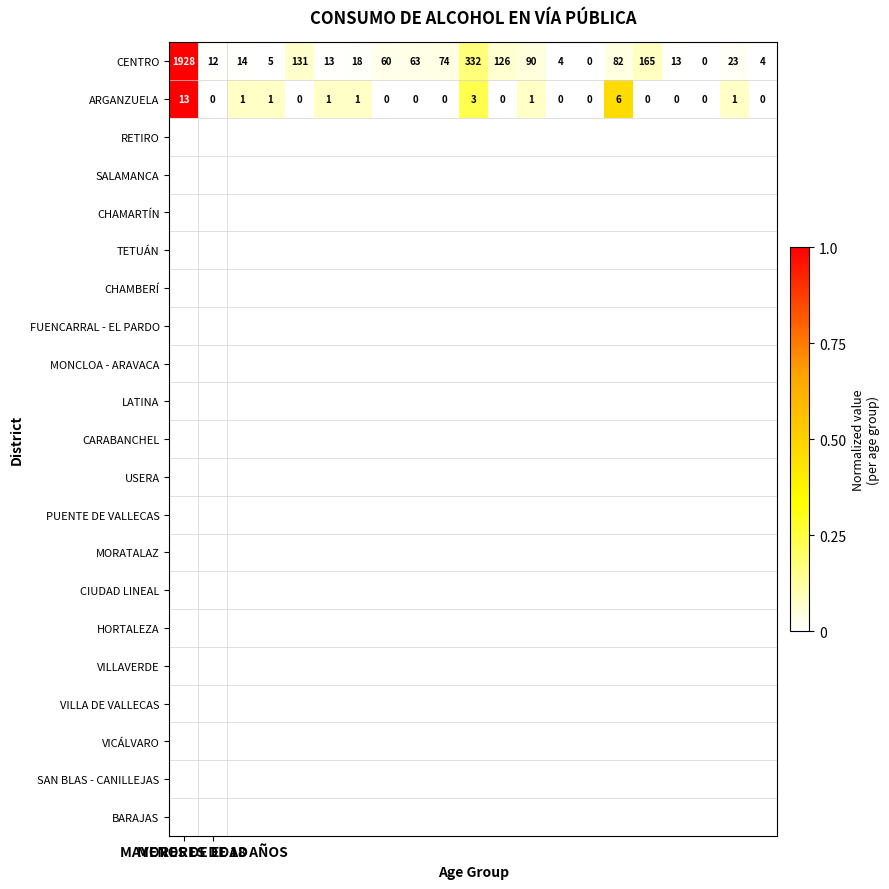

Which series has the largest range (max minus min)?

CENTRO